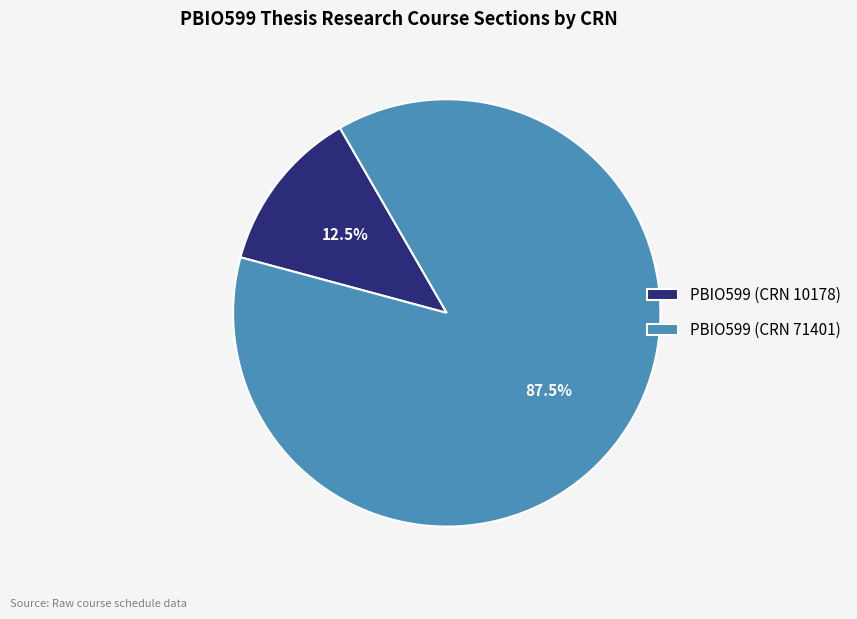

Between PBIO599 (CRN 71401) and PBIO599 (CRN 10178), which is larger?

PBIO599 (CRN 71401)